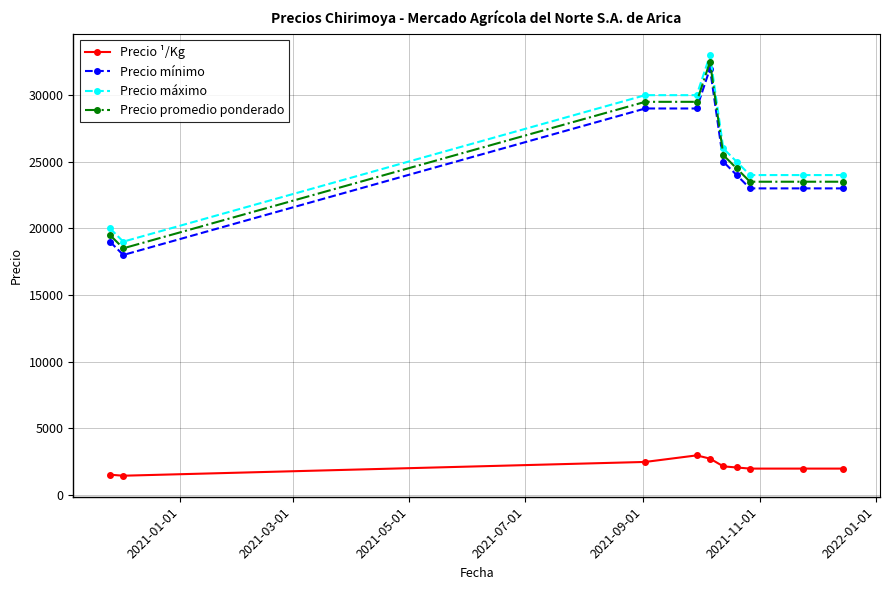

What is the difference between the maximum and minimum values in the Precio ¹/Kg series?

1527